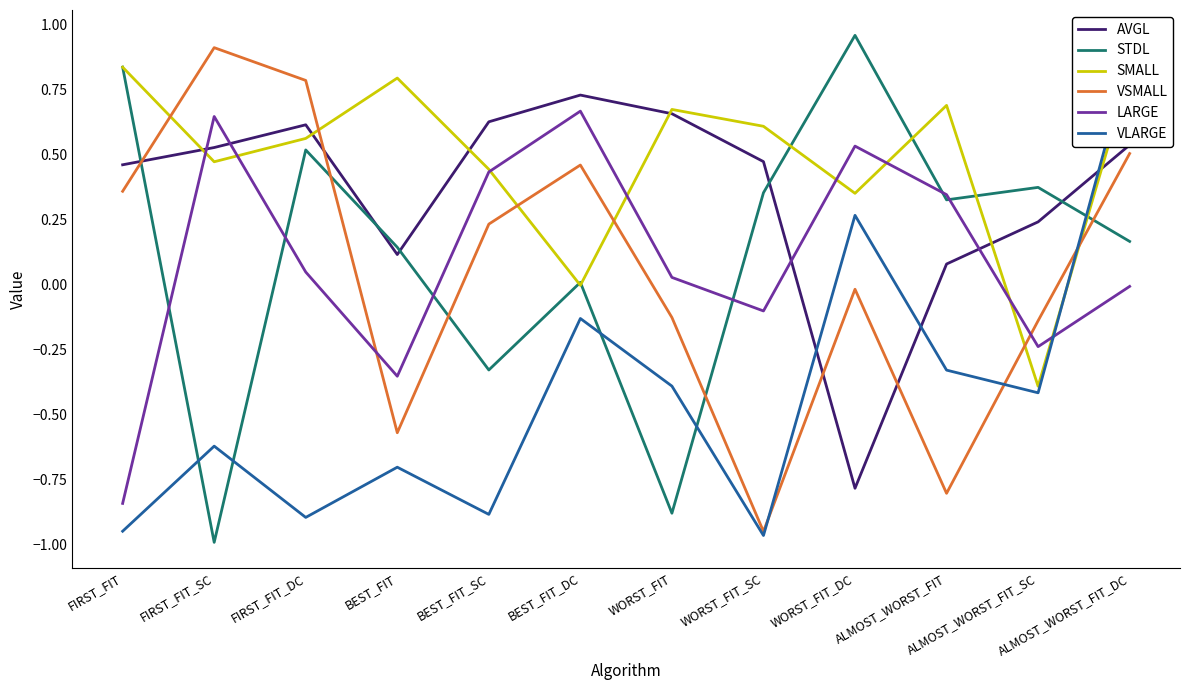

Is it true that AVGL equals 0.4 at ALMOST_WORST_FIT_SC?

False